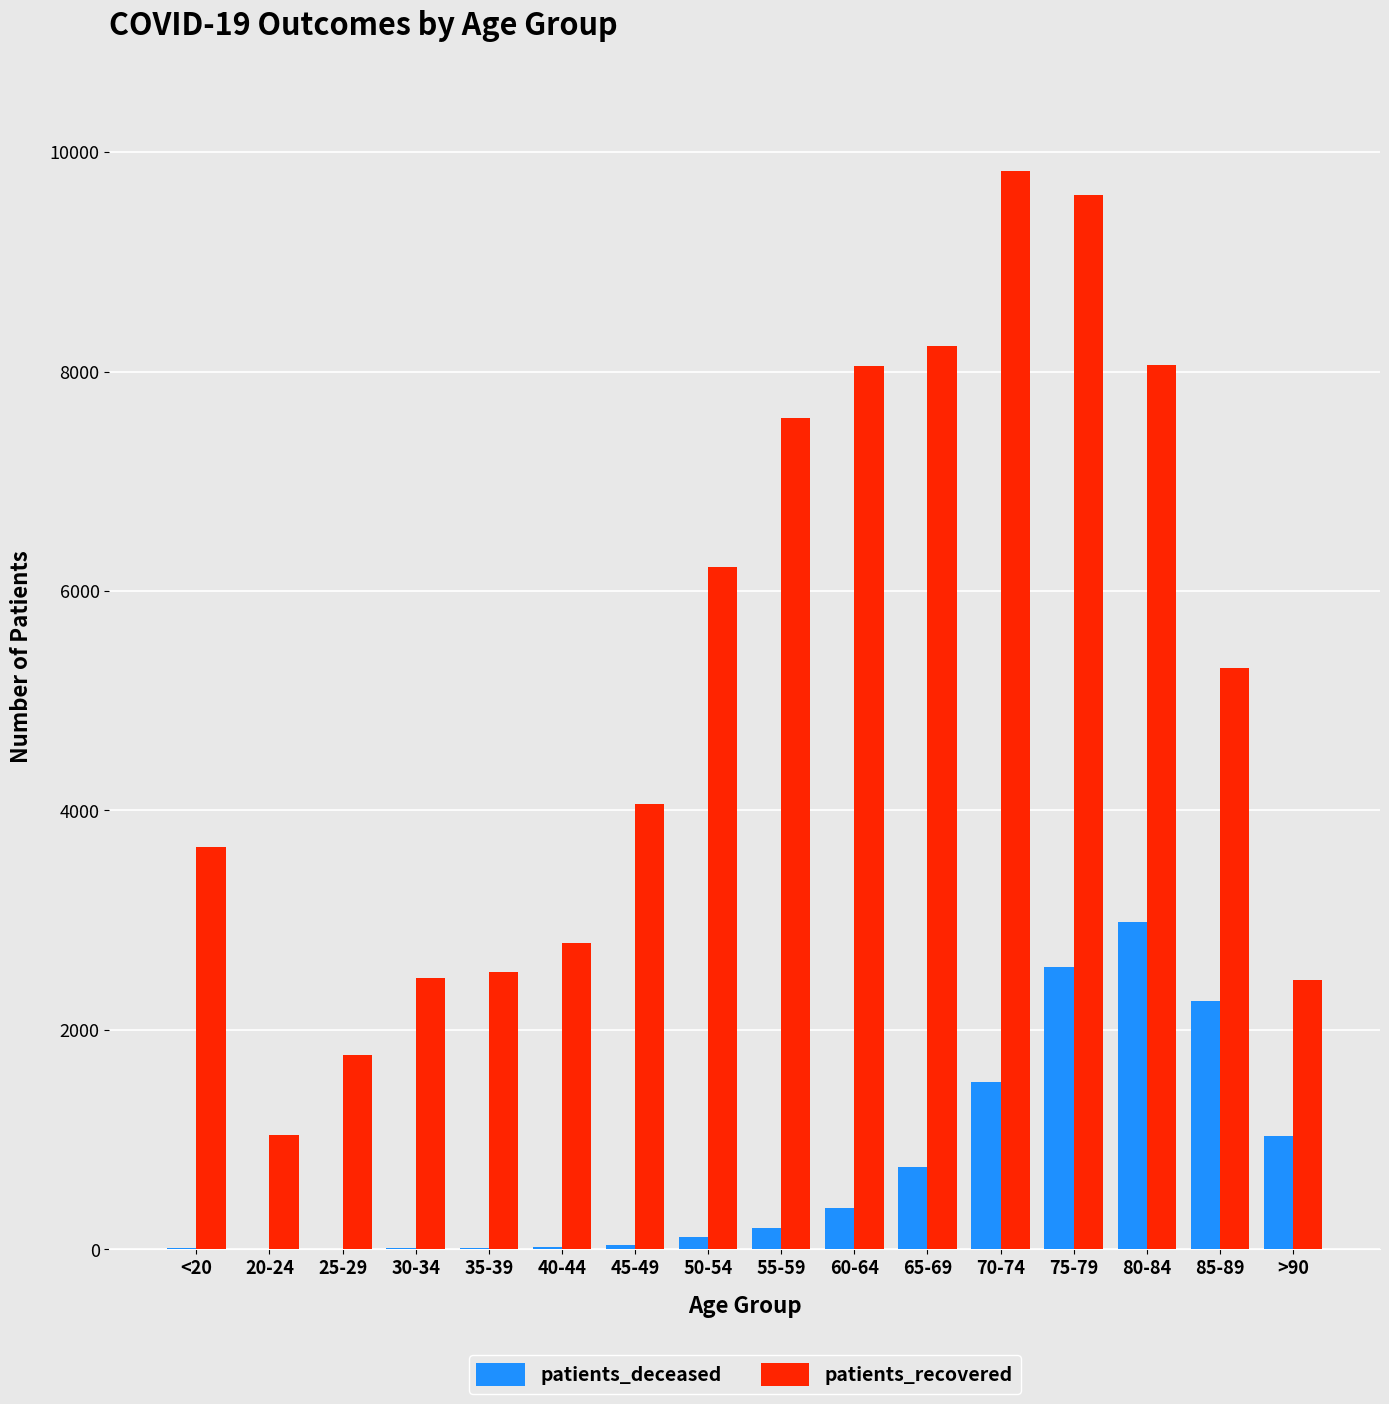

What is the sum of all patients_recovered values?

83665